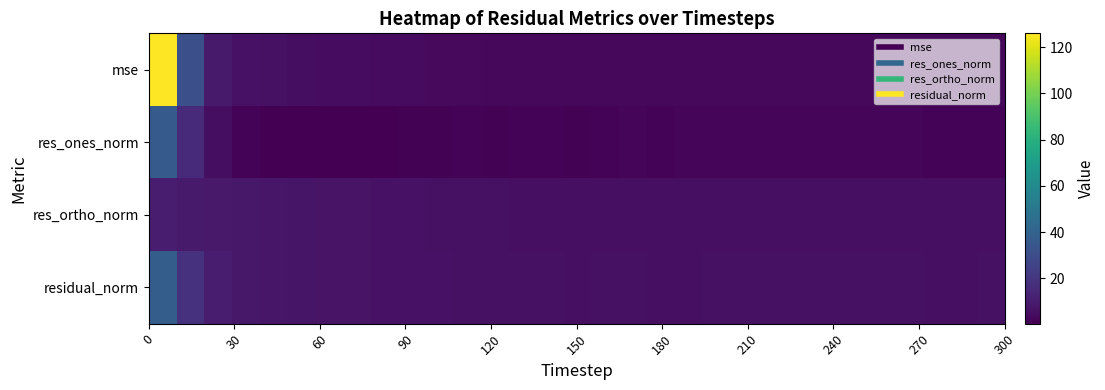

Reading left to right, extract all data points from this chart.

mse: 126.0	30.9	9.4	6.7	5.8	5.2	4.7	4.3	4.0	3.8	3.6	3.4	3.3	3.2	3.1	2.9	3.0	3.0	2.9	3.0	3.1	3.1	3.1	3.2	3.1	3.1	3.1	3.1	2.9	3.0	3.1
res_ones_norm: 35.9	15.9	5.1	1.6	0.3	0.7	0.7	0.8	0.4	1.0	1.2	1.3	1.3	1.4	1.6	1.2	1.8	1.8	1.7	1.8	1.9	1.9	2.2	2.4	2.2	2.3	2.1	2.2	1.5	1.7	1.8
res_ortho_norm: 9.9	9.4	8.8	8.4	7.9	7.5	7.2	6.9	6.7	6.4	6.2	6.0	5.9	5.7	5.6	5.6	5.5	5.4	5.4	5.4	5.5	5.5	5.4	5.4	5.4	5.4	5.4	5.4	5.4	5.5	5.5
residual_norm: 37.2	18.4	10.2	8.6	8.0	7.6	7.2	6.9	6.7	6.5	6.3	6.1	6.0	5.9	5.8	5.7	5.8	5.8	5.7	5.7	5.8	5.8	5.9	5.9	5.9	5.9	5.8	5.9	5.6	5.7	5.8